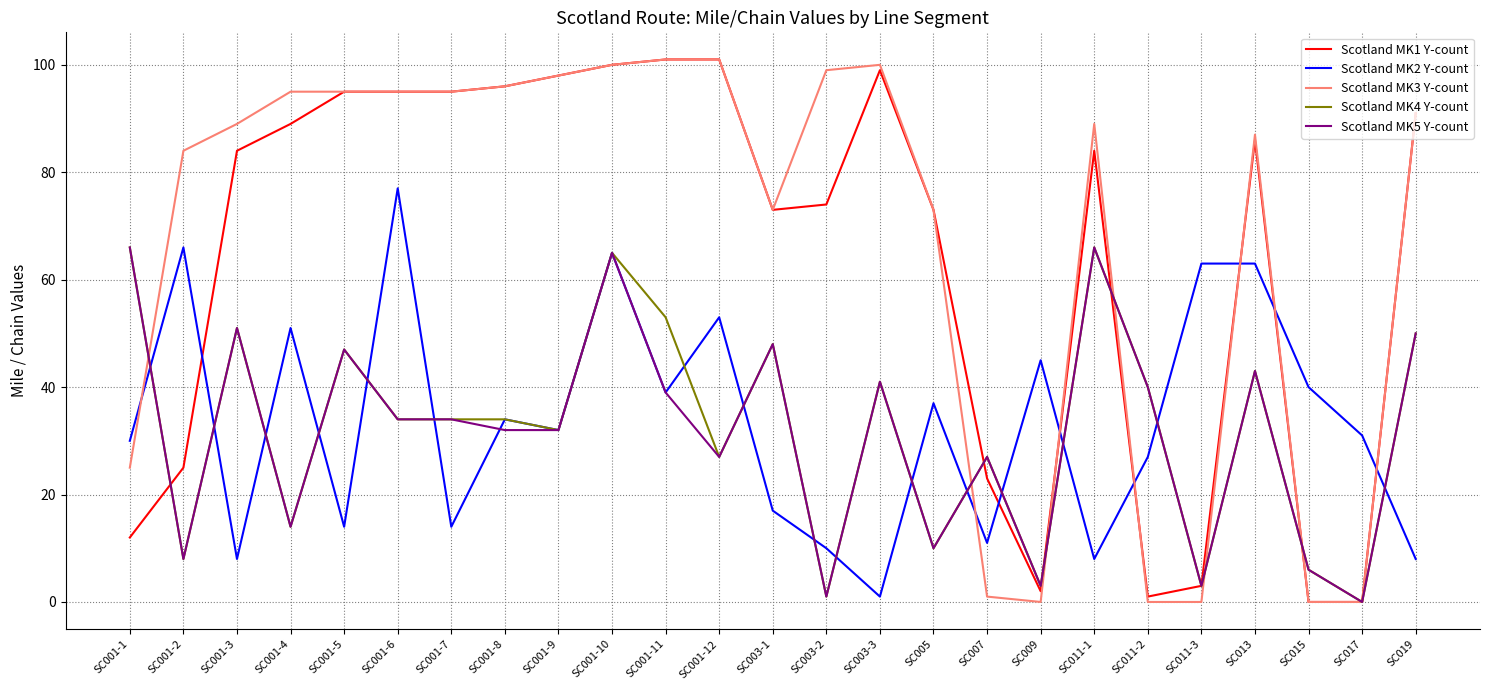

Reading left to right, transcribe all the data shown in this chart.

Scotland MK1 Y-count: SC001-1=12	SC001-2=25	SC001-3=84	SC001-4=89	SC001-5=95	SC001-6=95	SC001-7=95	SC001-8=96	SC001-9=98	SC001-10=100	SC001-11=101	SC001-12=101	SC003-1=73	SC003-2=74	SC003-3=99	SC005=73	SC007=23	SC009=2	SC011-1=84	SC011-2=1	SC011-3=3	SC013=86	SC015=0	SC017=0	SC019=91
Scotland MK2 Y-count: SC001-1=30	SC001-2=66	SC001-3=8	SC001-4=51	SC001-5=14	SC001-6=77	SC001-7=14	SC001-8=34	SC001-9=32	SC001-10=65	SC001-11=39	SC001-12=53	SC003-1=17	SC003-2=10	SC003-3=1	SC005=37	SC007=11	SC009=45	SC011-1=8	SC011-2=27	SC011-3=63	SC013=63	SC015=40	SC017=31	SC019=8
Scotland MK3 Y-count: SC001-1=25	SC001-2=84	SC001-3=89	SC001-4=95	SC001-5=95	SC001-6=95	SC001-7=95	SC001-8=96	SC001-9=98	SC001-10=100	SC001-11=101	SC001-12=101	SC003-1=73	SC003-2=99	SC003-3=100	SC005=73	SC007=1	SC009=0	SC011-1=89	SC011-2=0	SC011-3=0	SC013=87	SC015=0	SC017=0	SC019=91
Scotland MK4 Y-count: SC001-1=66	SC001-2=8	SC001-3=51	SC001-4=14	SC001-5=47	SC001-6=34	SC001-7=34	SC001-8=34	SC001-9=32	SC001-10=65	SC001-11=53	SC001-12=27	SC003-1=48	SC003-2=1	SC003-3=41	SC005=10	SC007=27	SC009=3	SC011-1=66	SC011-2=40	SC011-3=3	SC013=43	SC015=6	SC017=0	SC019=50
Scotland MK5 Y-count: SC001-1=66	SC001-2=8	SC001-3=51	SC001-4=14	SC001-5=47	SC001-6=34	SC001-7=34	SC001-8=32	SC001-9=32	SC001-10=65	SC001-11=39	SC001-12=27	SC003-1=48	SC003-2=1	SC003-3=41	SC005=10	SC007=27	SC009=3	SC011-1=66	SC011-2=40	SC011-3=3	SC013=43	SC015=6	SC017=0	SC019=50